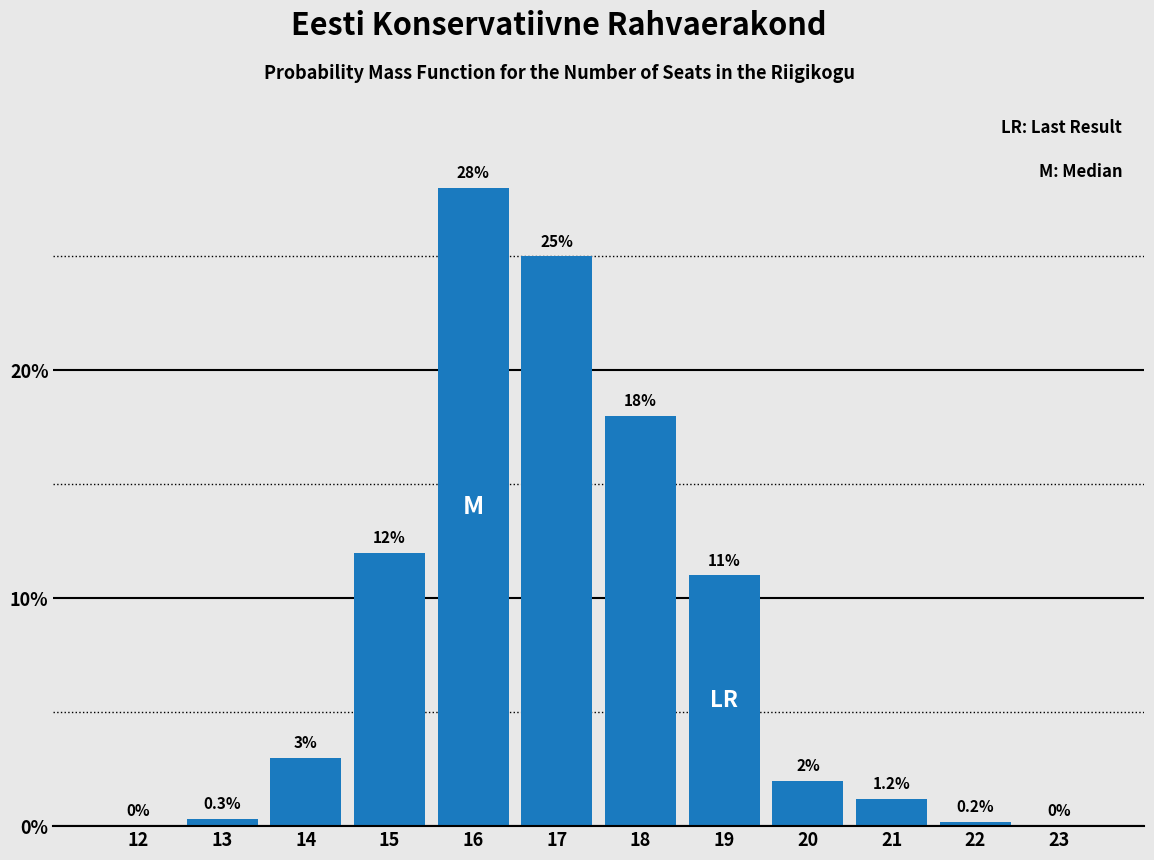

Reading left to right, transcribe all the data shown in this chart.

12=0.0	13=0.3	14=3.0	15=12.0	16=28.0	17=25.0	18=18.0	19=11.0	20=2.0	21=1.2	22=0.2	23=0.0